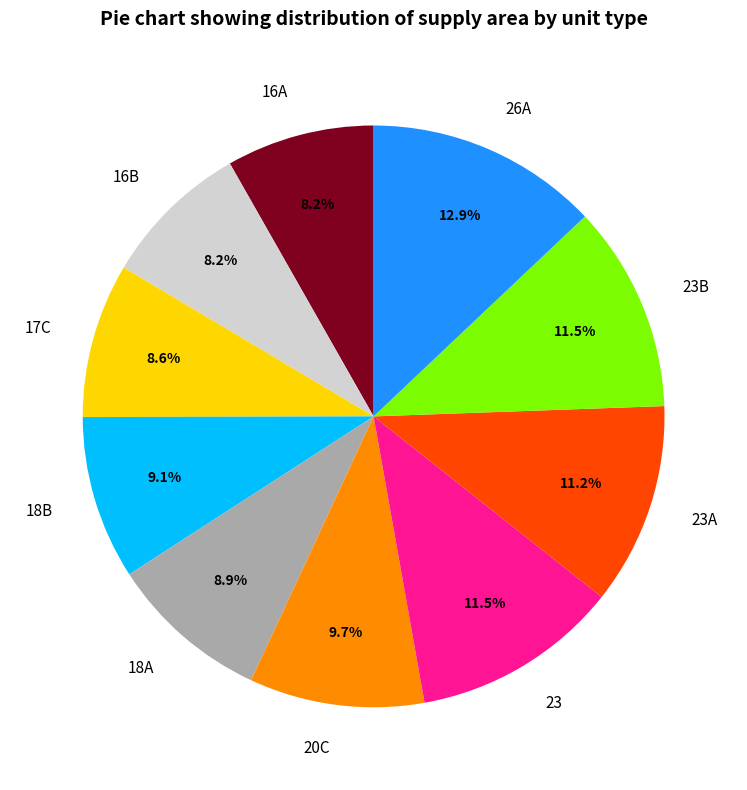

Between 23A and 16B, which is larger?

23A